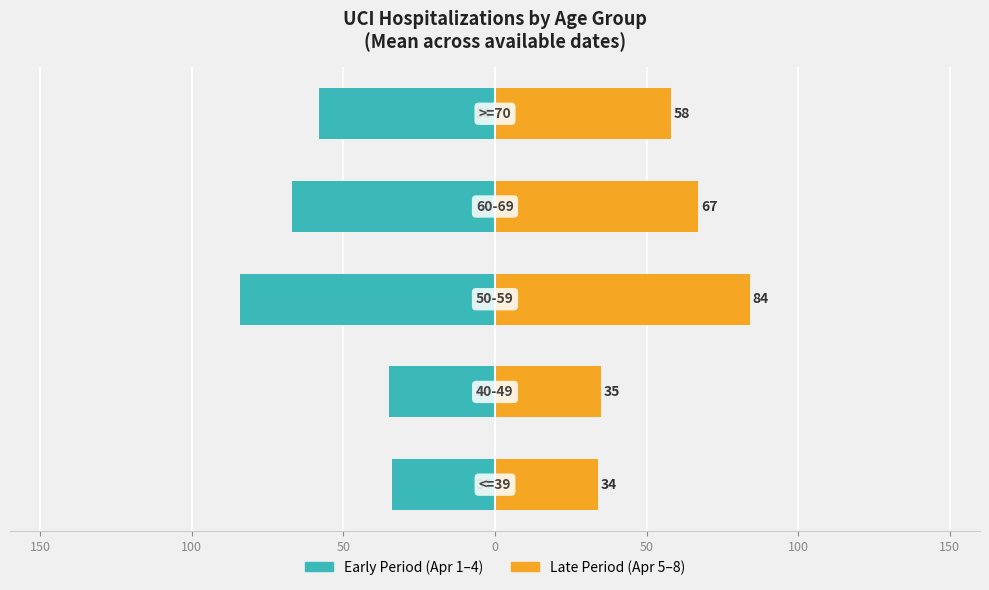

At which label does Late Period (Apr 5–8) first exceed 58?

50